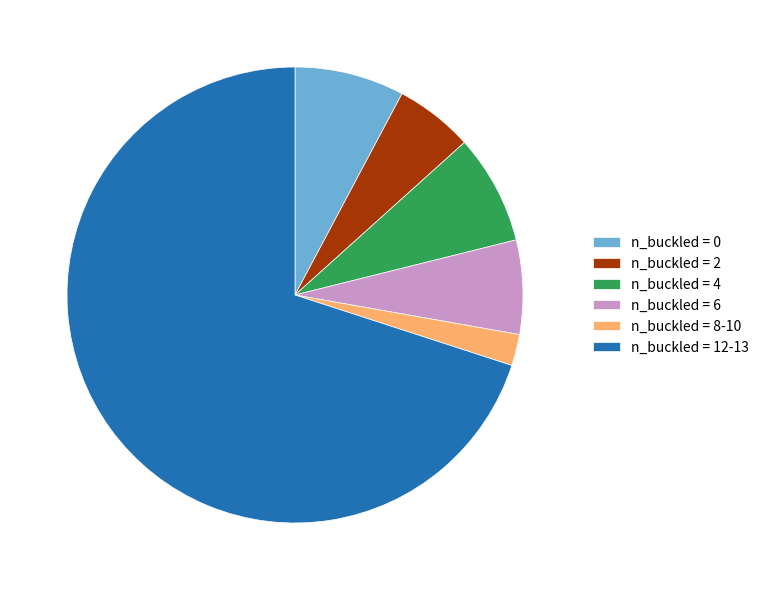

Is there any slice that represents more than half of the pie?

Yes